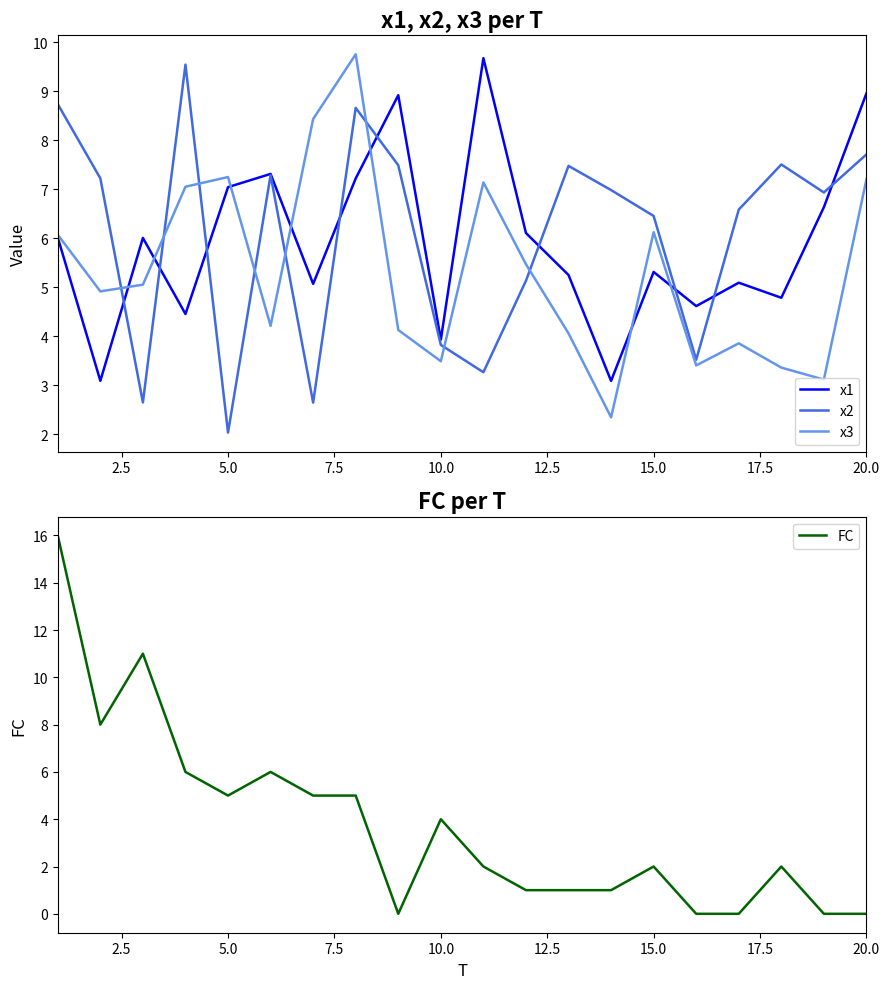

The value of x3 at 10.0 is 3.5. True or false?

True